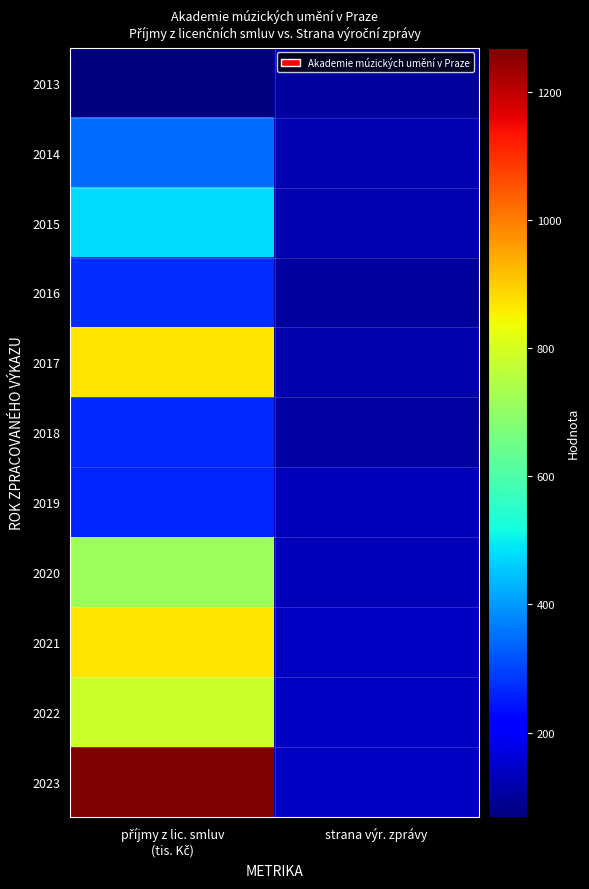

Reading left to right, list all the values displayed in this chart.

2013: příjmy z lic. smluv
(tis. Kč)=68	strana výr. zprávy=104
2014: příjmy z lic. smluv
(tis. Kč)=347	strana výr. zprávy=124
2015: příjmy z lic. smluv
(tis. Kč)=478	strana výr. zprávy=124
2016: příjmy z lic. smluv
(tis. Kč)=273	strana výr. zprávy=105
2017: příjmy z lic. smluv
(tis. Kč)=868	strana výr. zprávy=116
2018: příjmy z lic. smluv
(tis. Kč)=267	strana výr. zprávy=106
2019: příjmy z lic. smluv
(tis. Kč)=263	strana výr. zprávy=130
2020: příjmy z lic. smluv
(tis. Kč)=716	strana výr. zprávy=129
2021: příjmy z lic. smluv
(tis. Kč)=869	strana výr. zprávy=139
2022: příjmy z lic. smluv
(tis. Kč)=785	strana výr. zprávy=140
2023: příjmy z lic. smluv
(tis. Kč)=1269	strana výr. zprávy=140